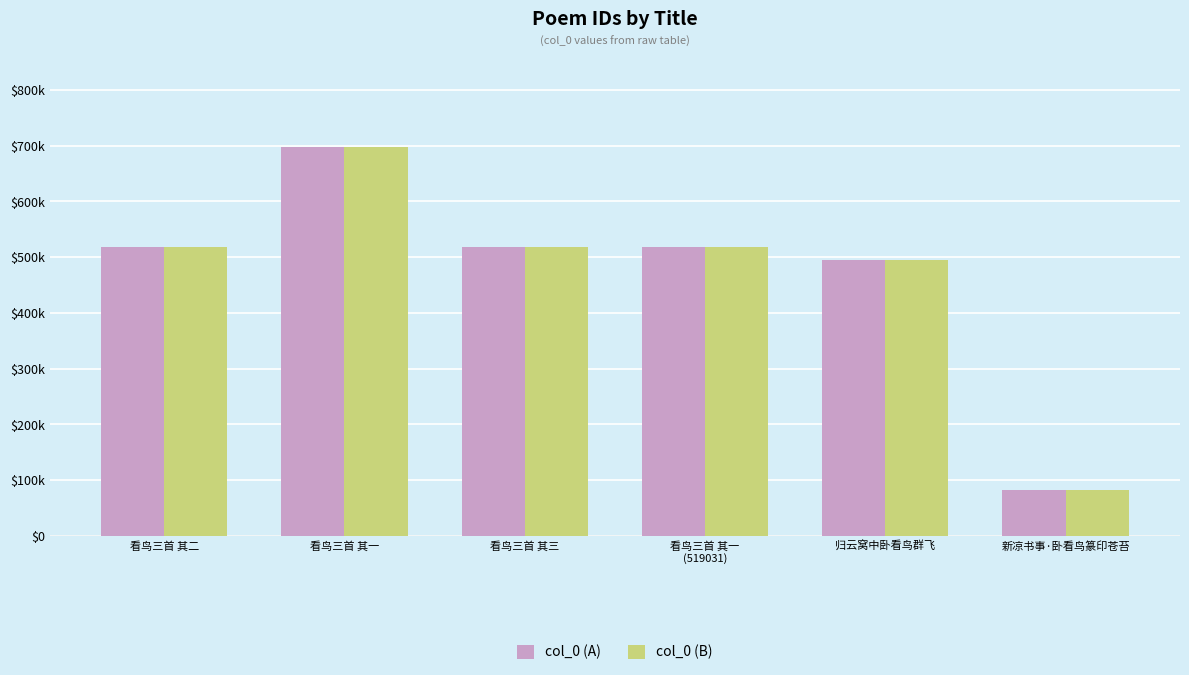

What are all the series names shown in the legend?

col_0 (A), col_0 (B)